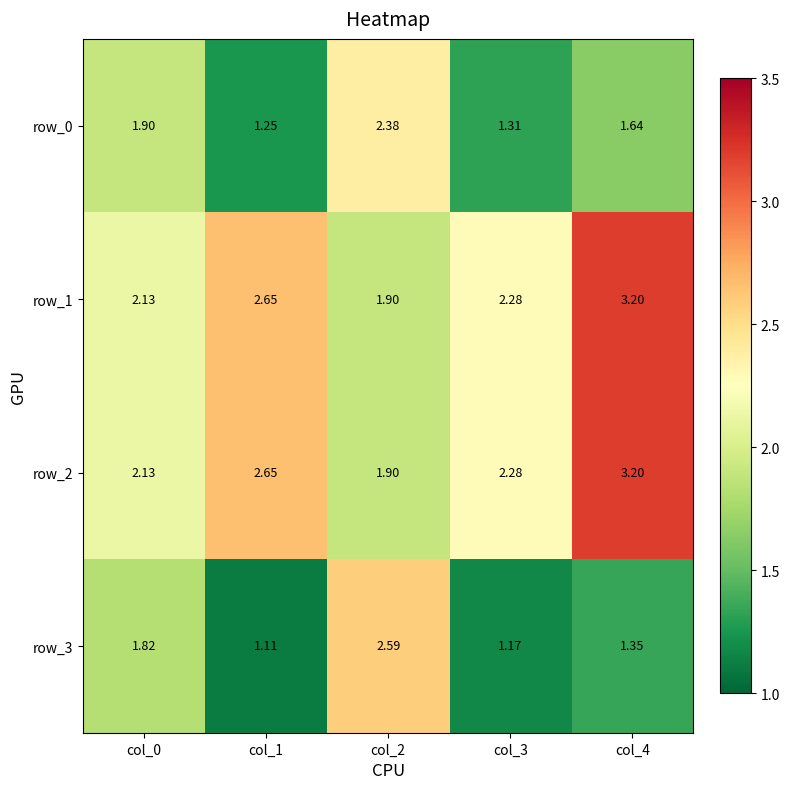

What is the sum of all row_2 values?

12.2